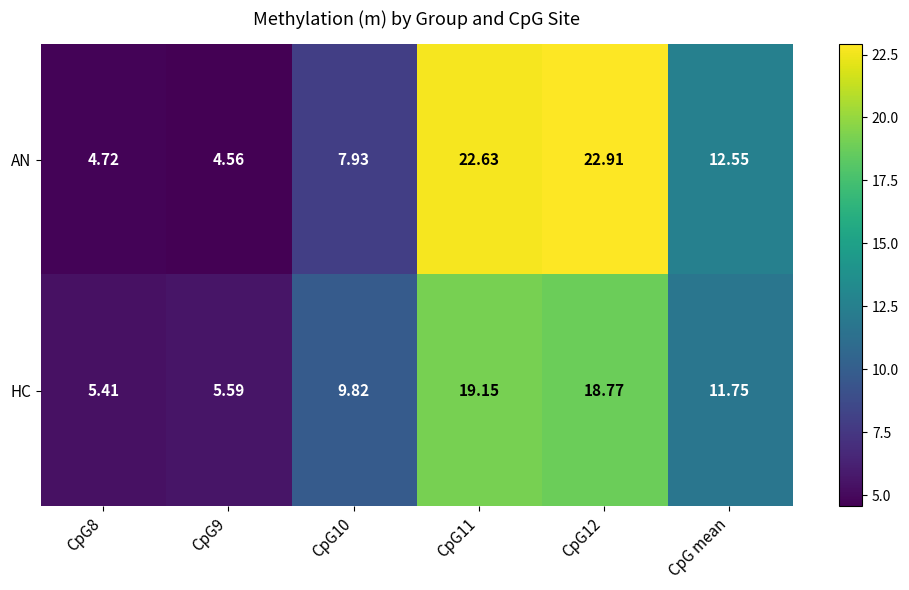

At CpG9, list the series in order from largest to smallest.

HC, AN